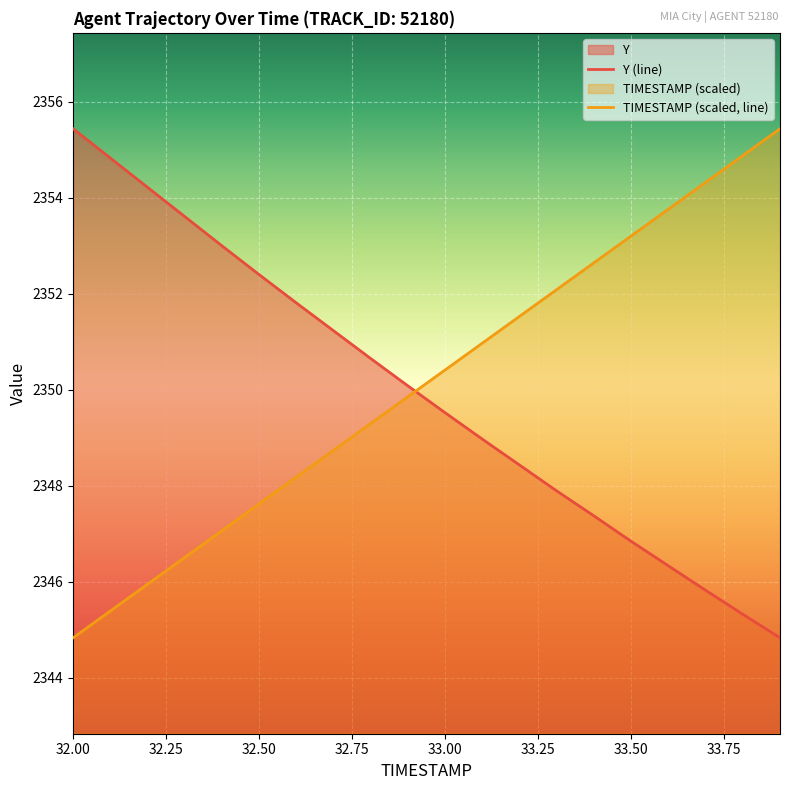

Which series changed the most between 32.5 and 33.9?

TIMESTAMP